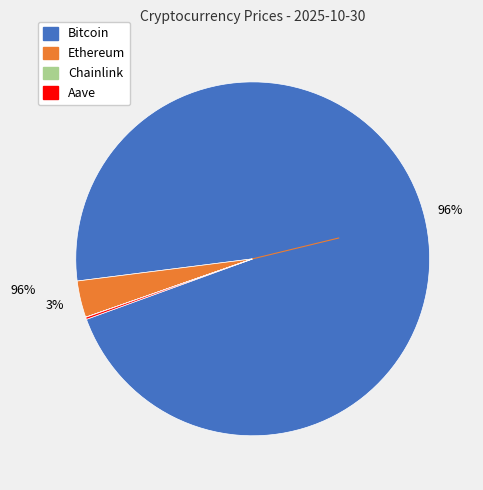

Which slice represents more than half of the pie?

Bitcoin